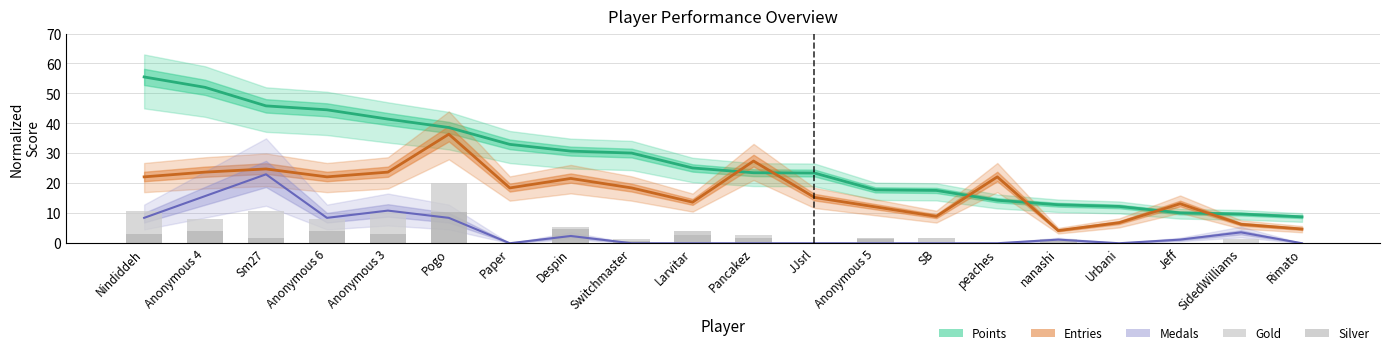

What is the difference between the Gold values at SidedWilliams and Urbani?

1.3